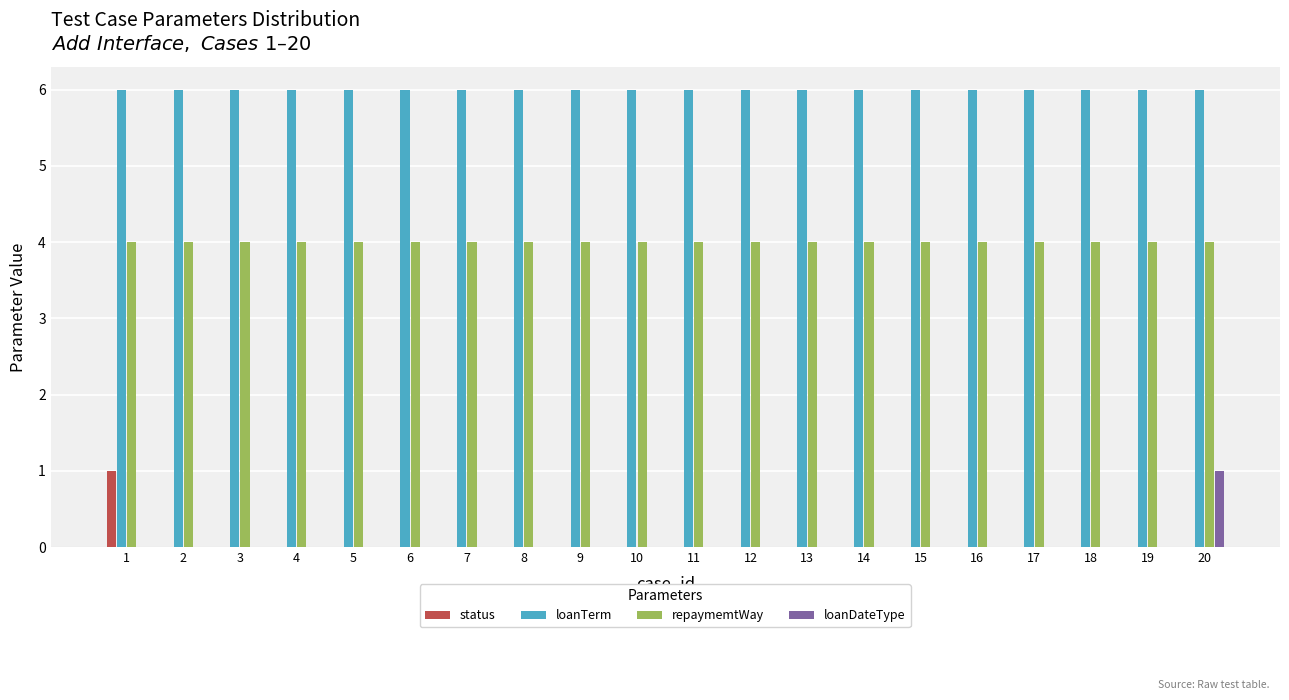

Is it true that repaymemtWay equals 2 at 7?

False